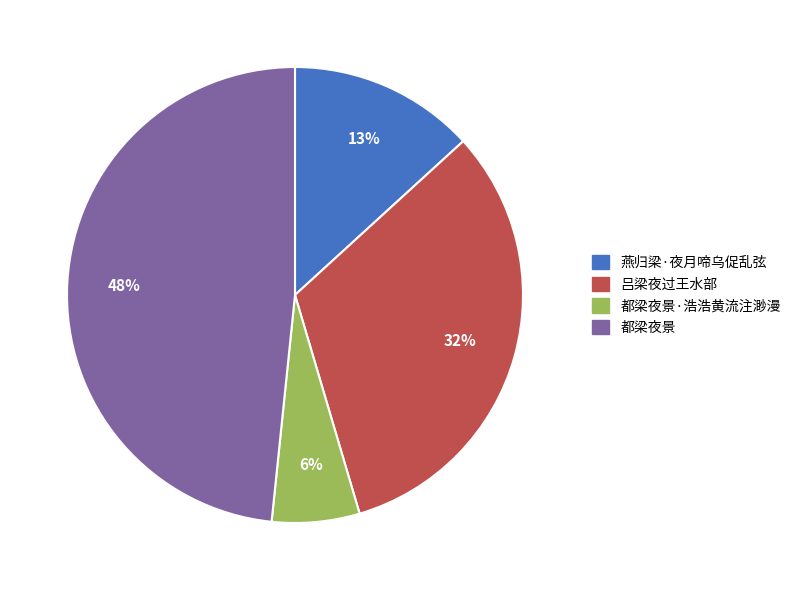

Which category has the biggest portion of the pie?

都梁夜景